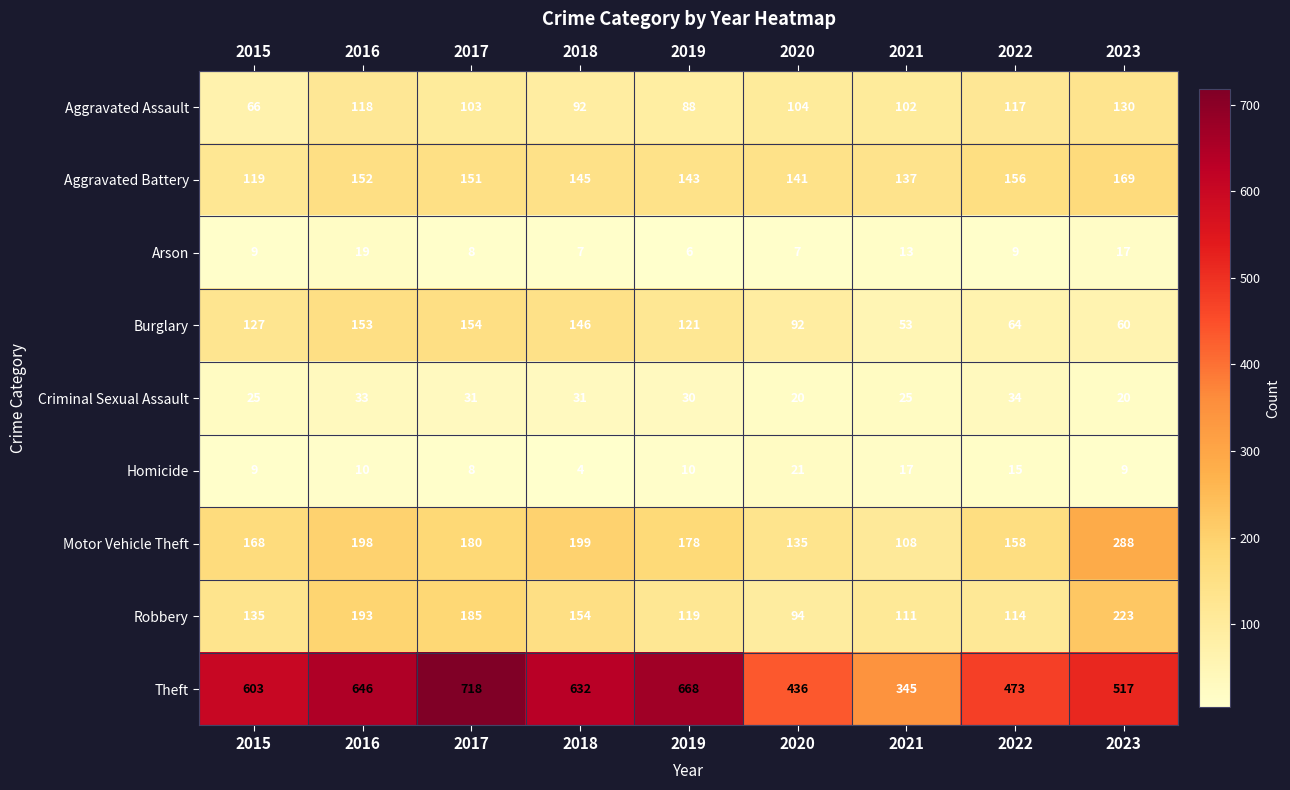

What is the spread (max minus min) of values at 2021?

332